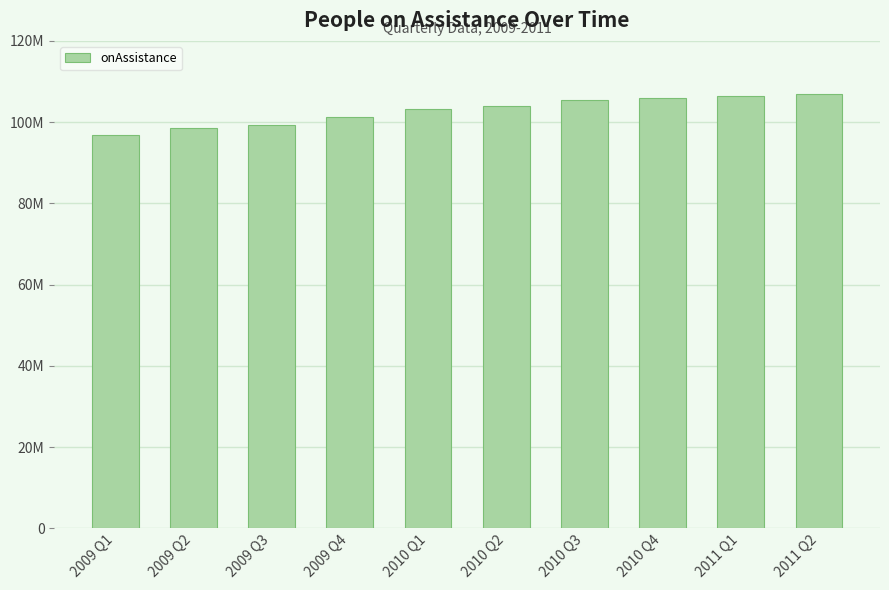

What is the change in value from 2010 Q4 to 2011 Q1?

+530612